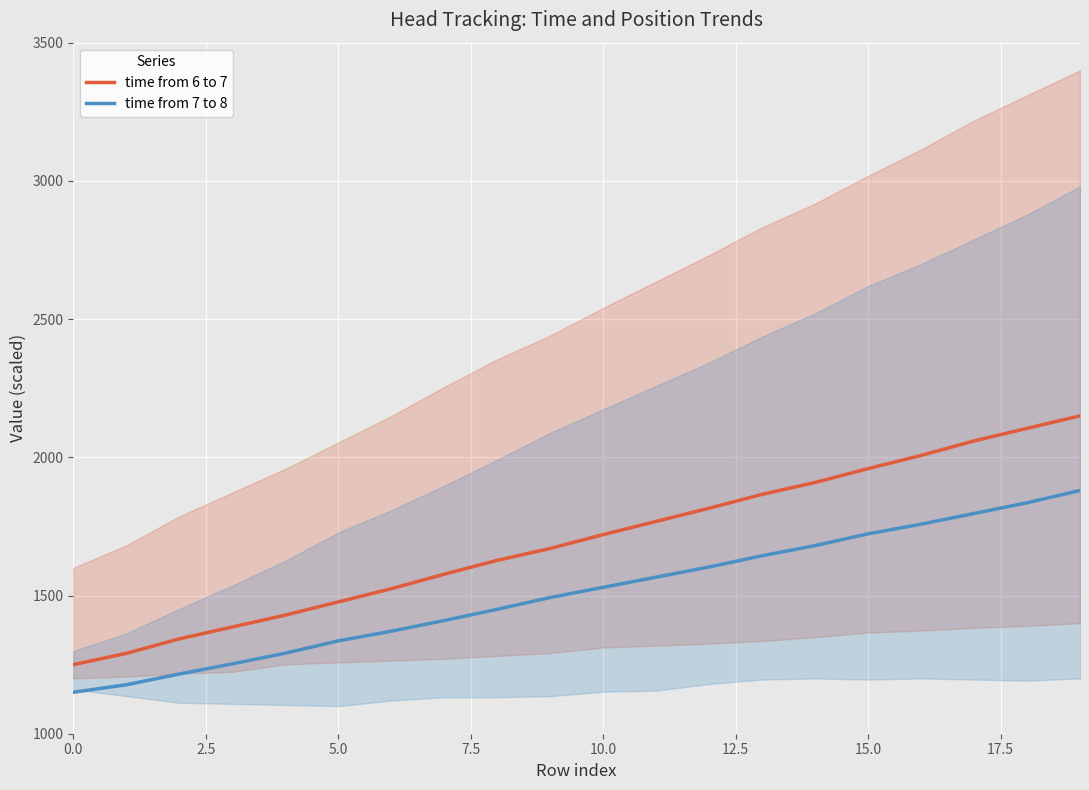

What is the difference between the maximum and second lowest values in the time from 6 to 7 series?

859.4